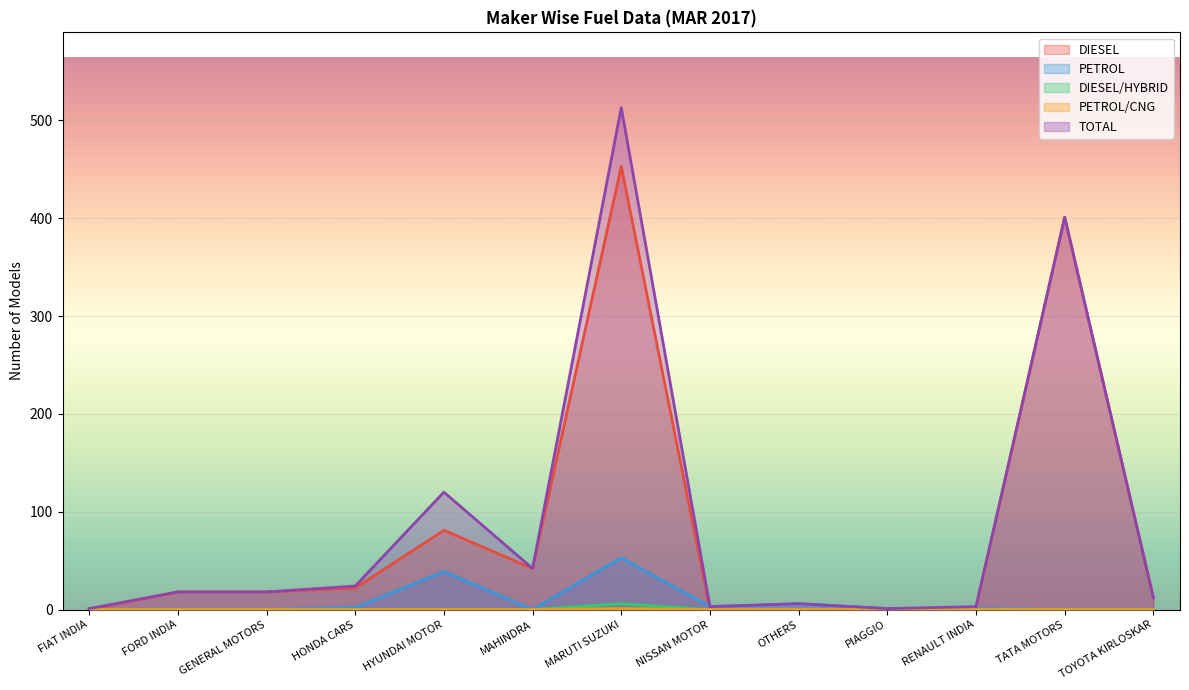

What is the difference between the maximum and second lowest values in the PETROL/CNG series?

6